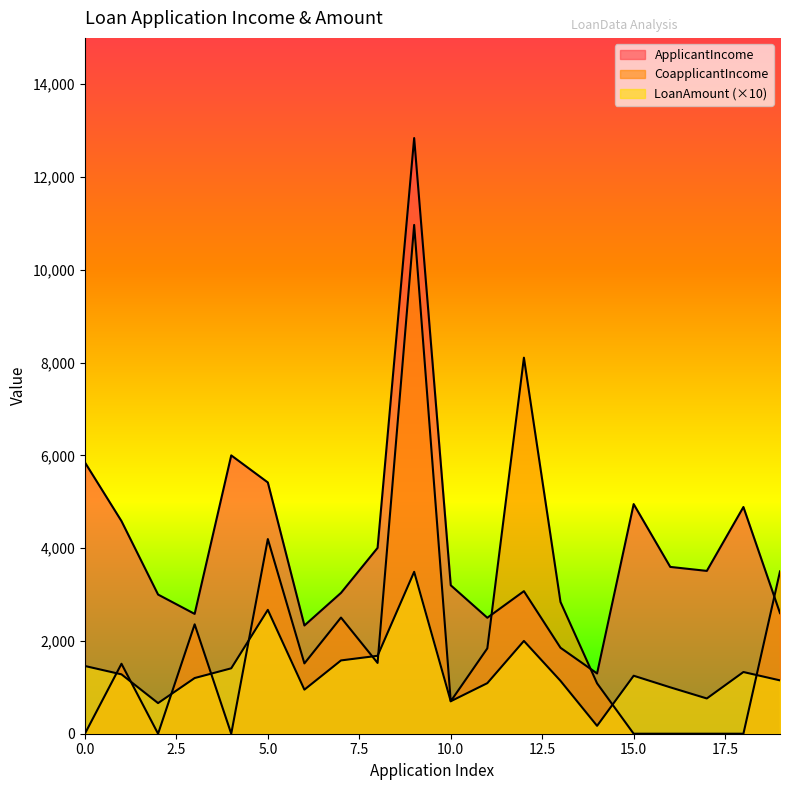

Rank the series by their average value, from lowest to highest.

LoanAmount, CoapplicantIncome, ApplicantIncome